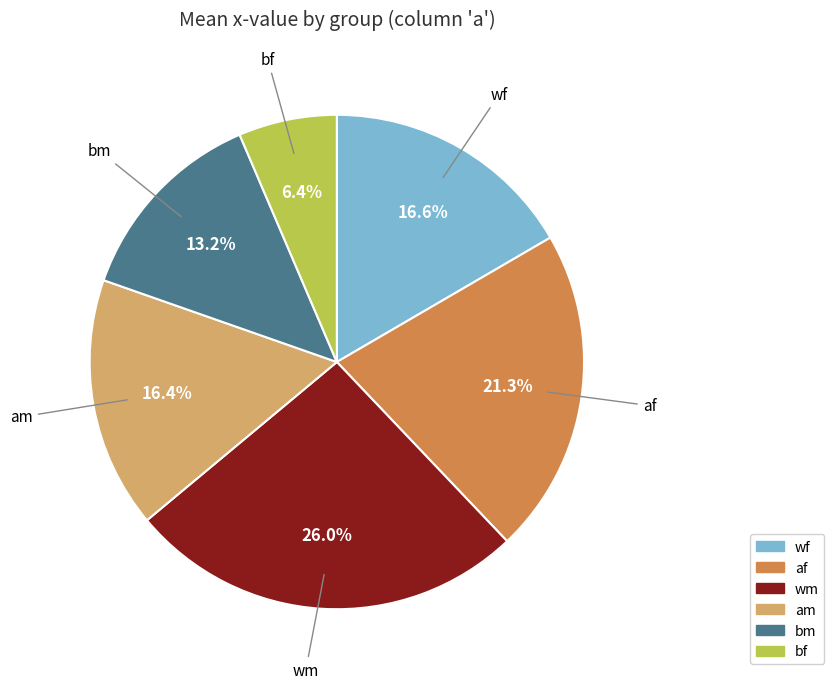

Does wm represent more than half of the total?

No